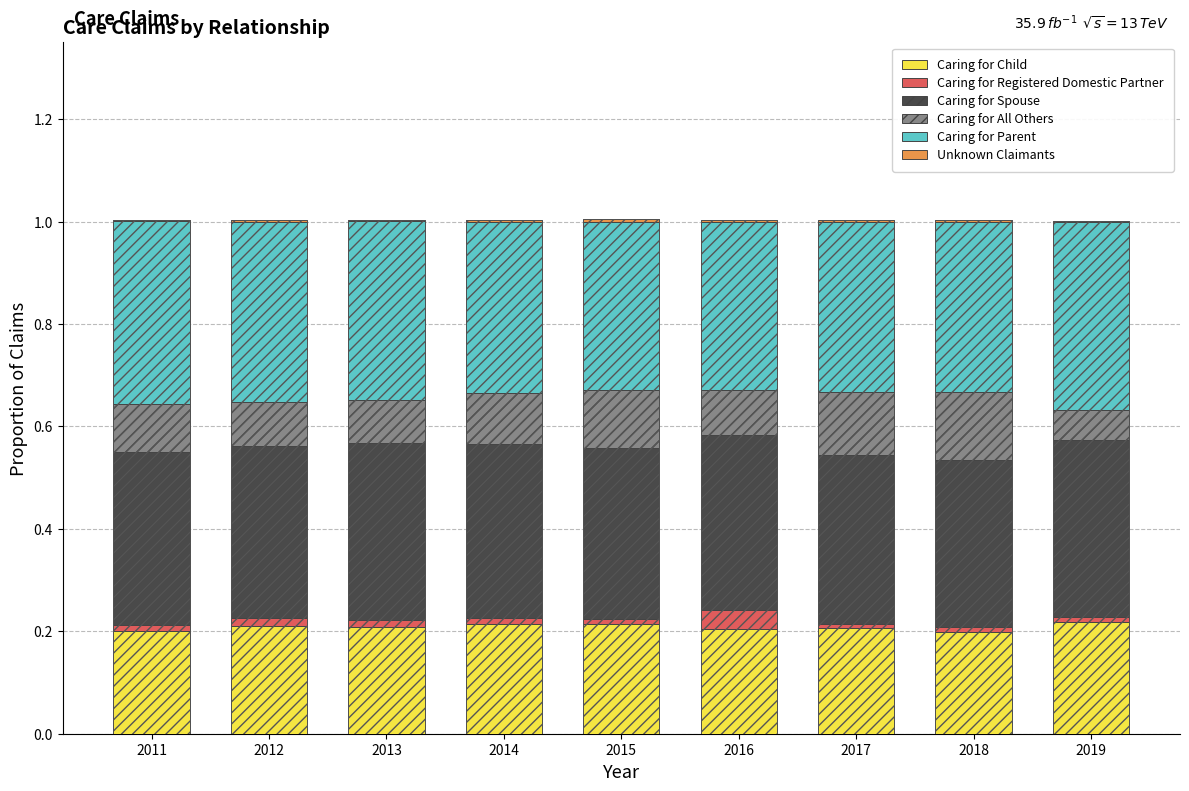

What is the maximum value for Caring for All Others?

0.1